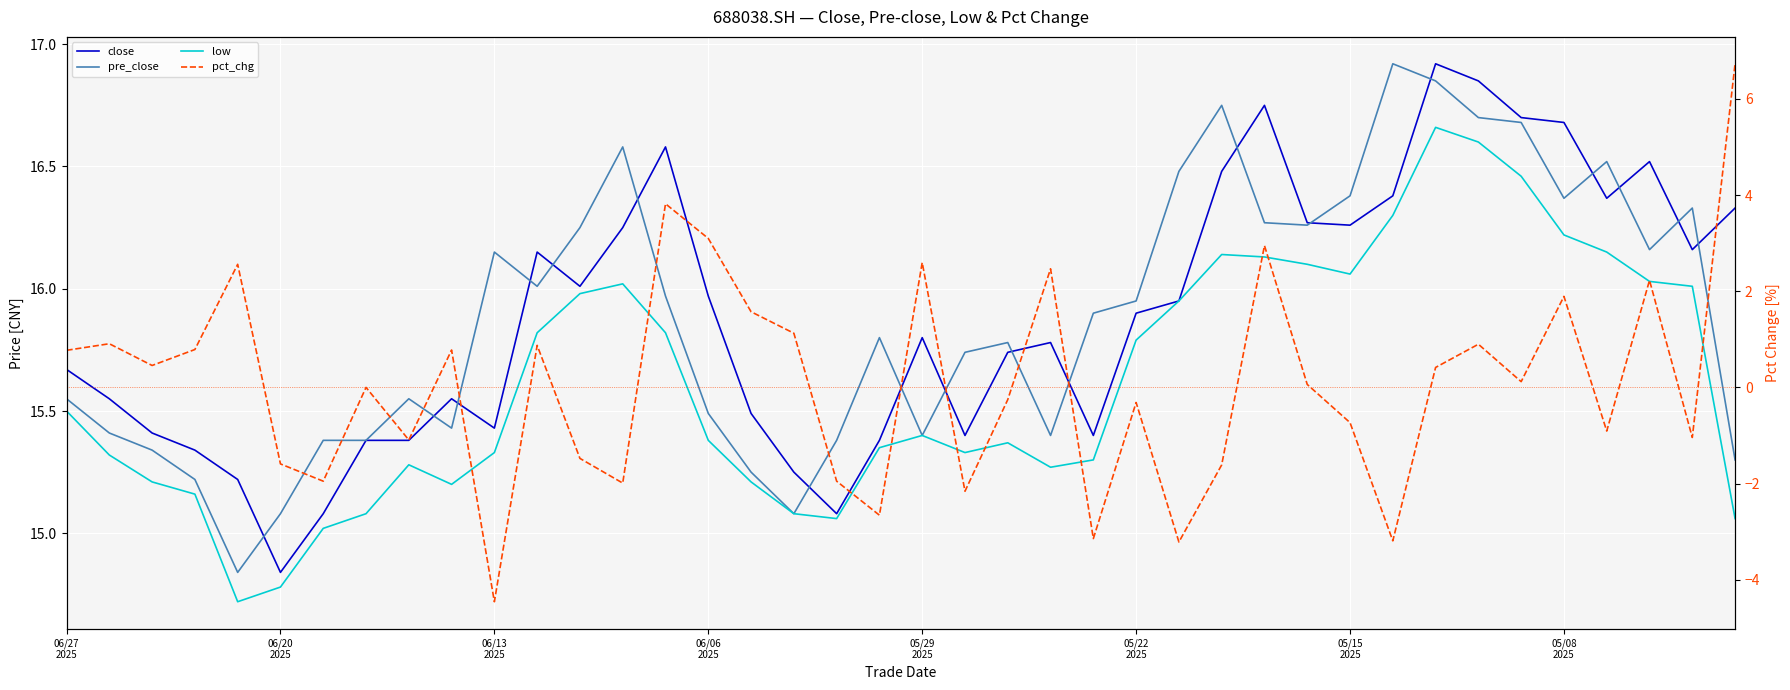

Is it true that pct_chg equals -2.7 at 19?

True